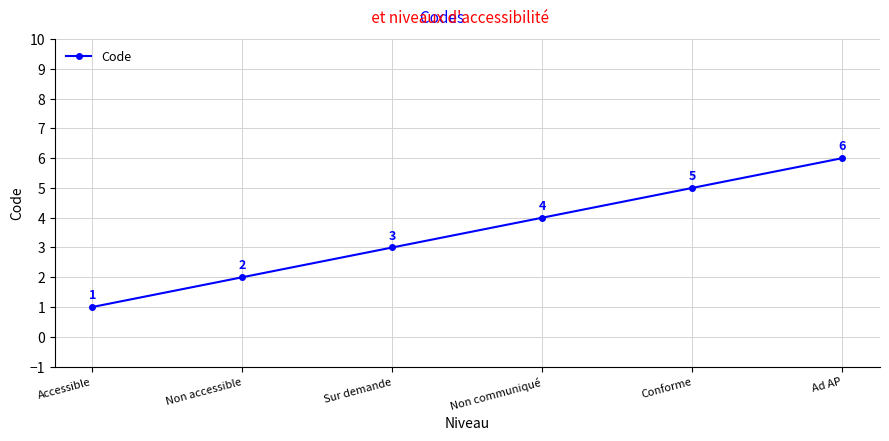

What is the value of the 2nd point from the left?

2